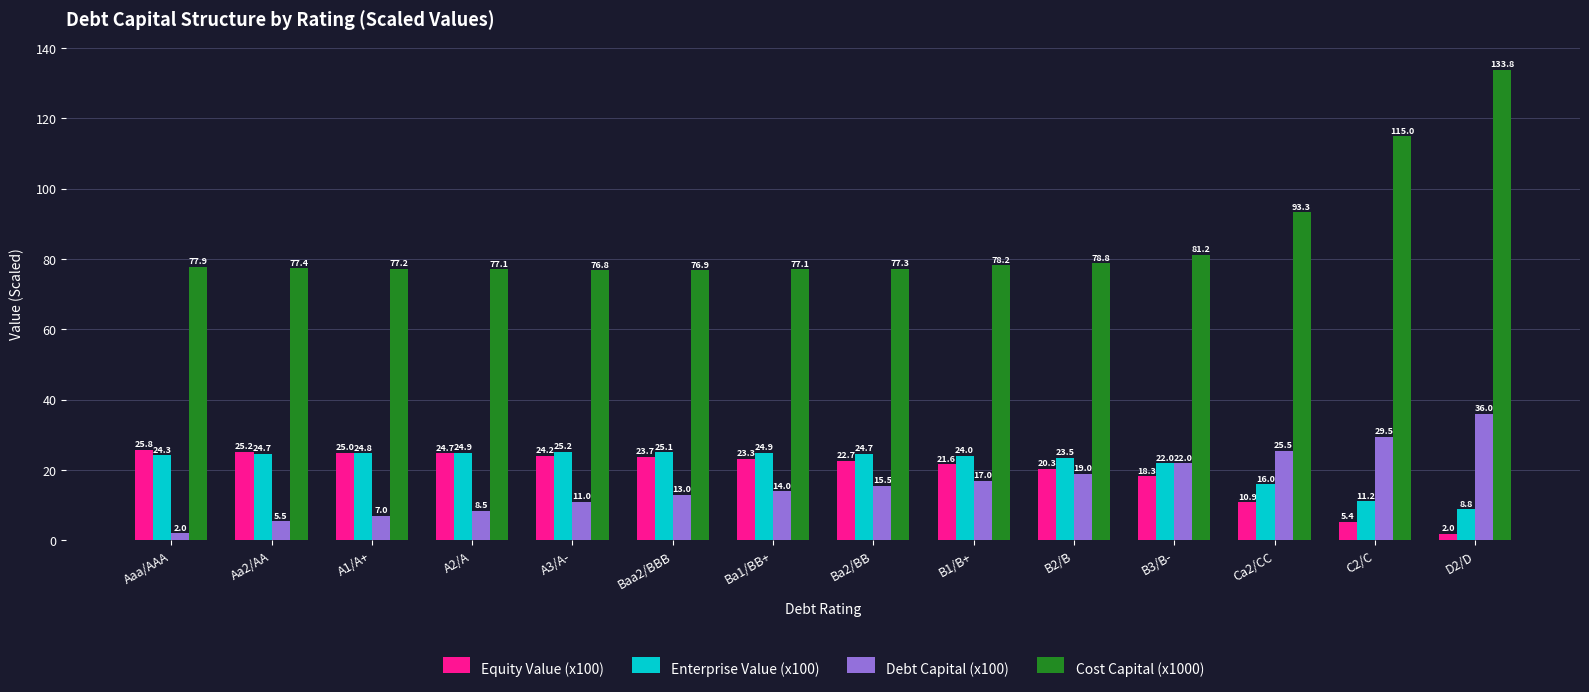

Where does the Debt Capital (x100) series first go above 15?

Ba2/BB